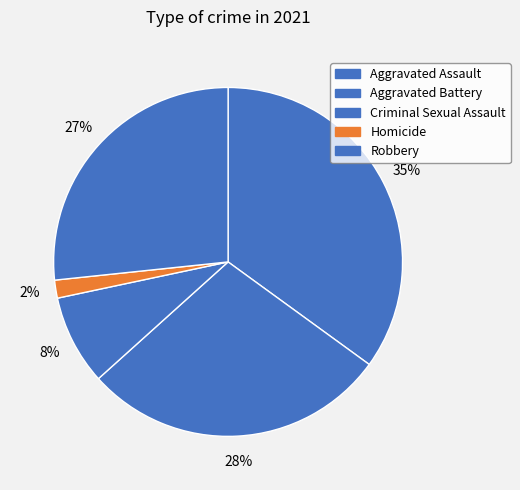

To the nearest percent, what is the combined percentage of Robbery and Homicide?

28%